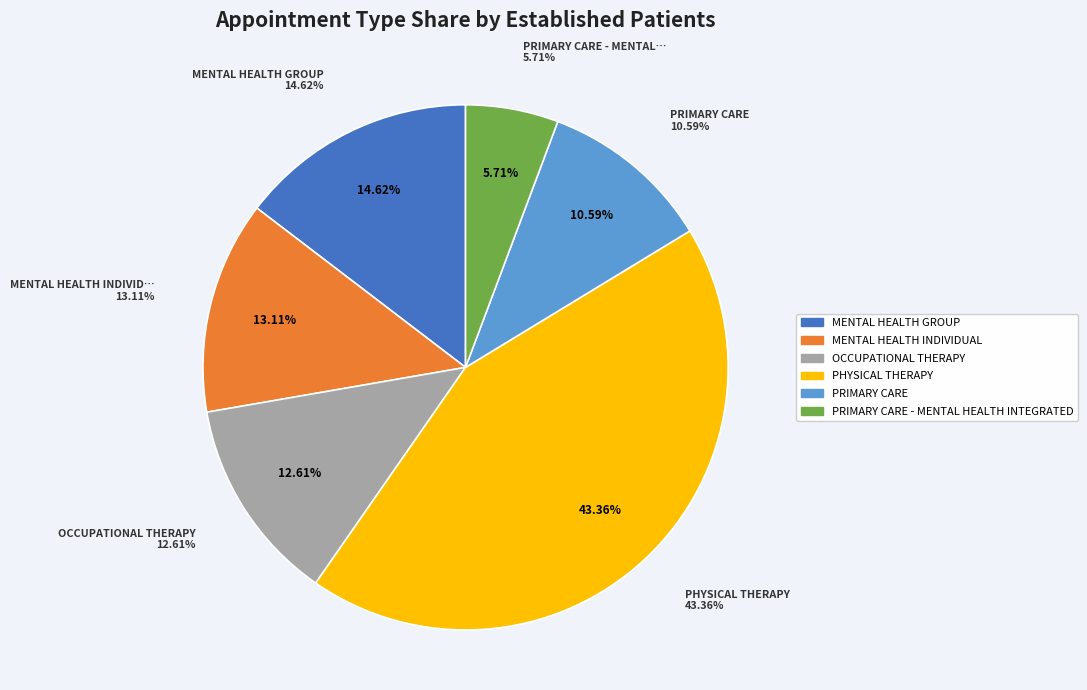

Which slice is the largest?

PHYSICAL THERAPY